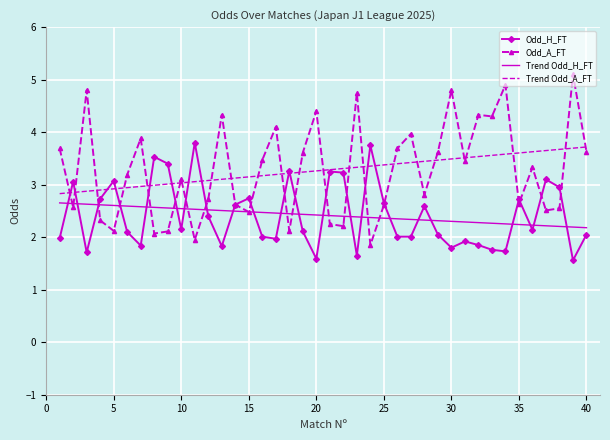

What is the highest value of the Trend Odd_H_FT series?

2.7